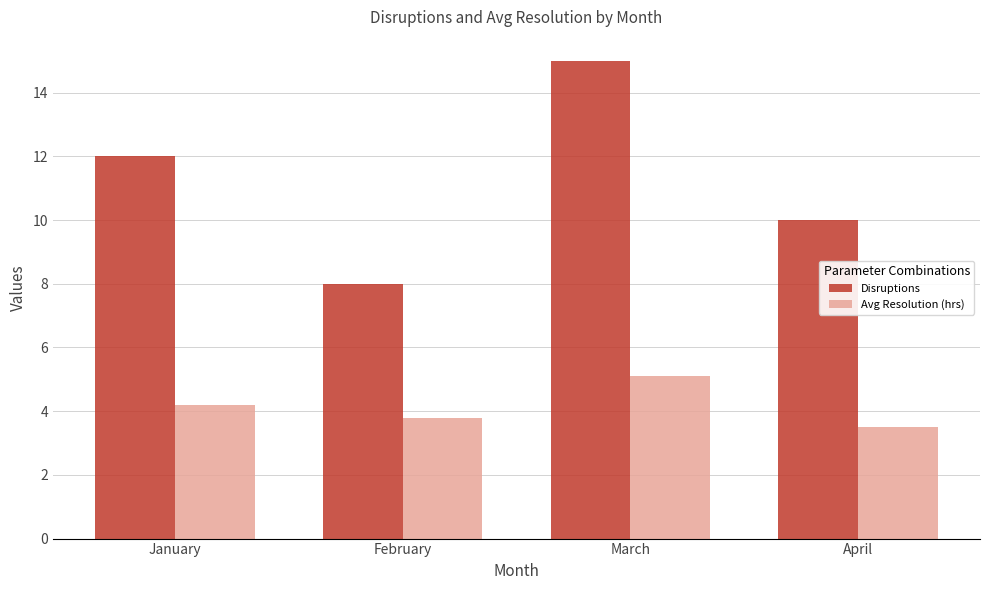

Which series has the widest spread of values?

Disruptions